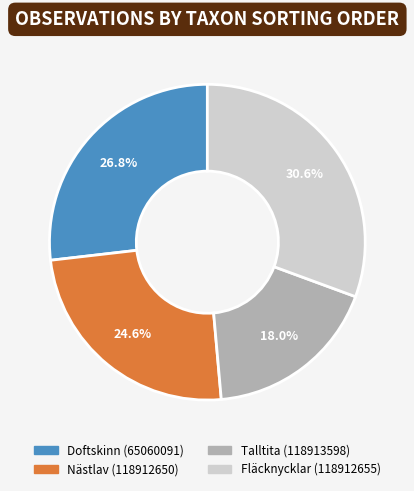

Is Talltita (118913598) the majority of the pie?

No